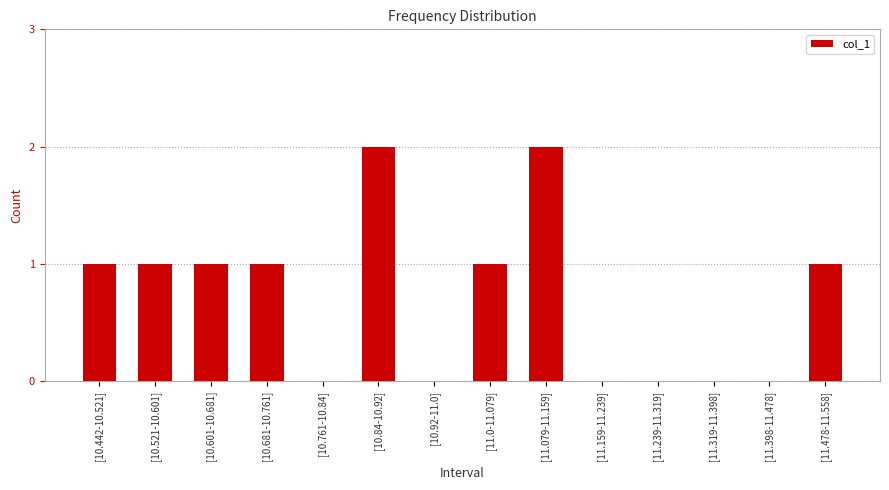

True or false: the data shows 0 at [10.92-11.0].

True